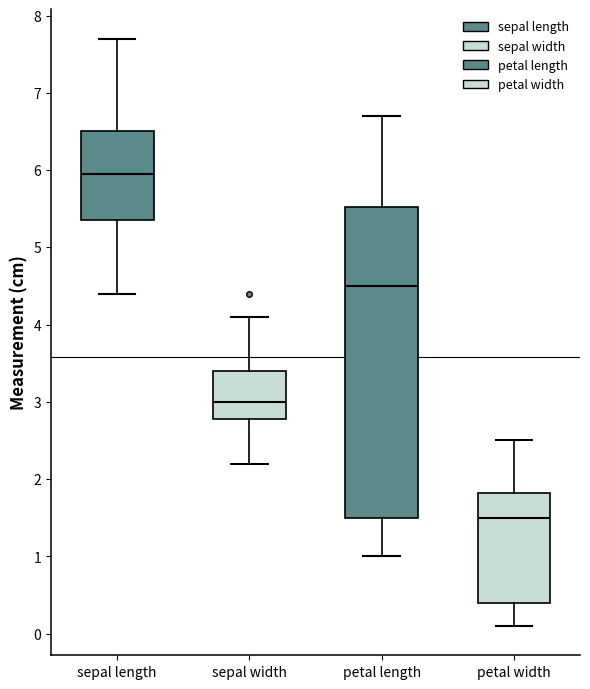

Where is the lower edge of the box for petal length on the y-axis? The values are not printed on the chart, so give them approximately, as read against the axis.

1.5